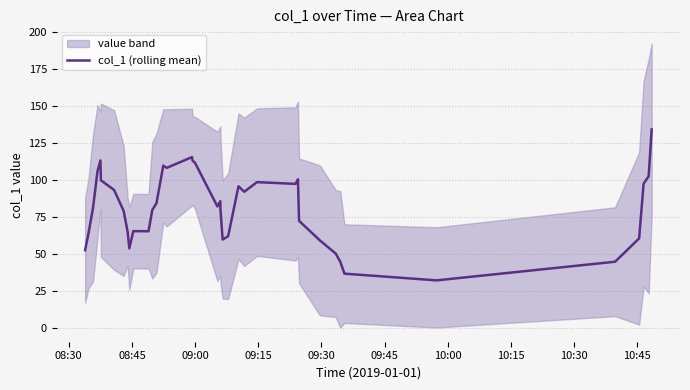

What is the minimum value for col_1 (rolling mean)?

31.9